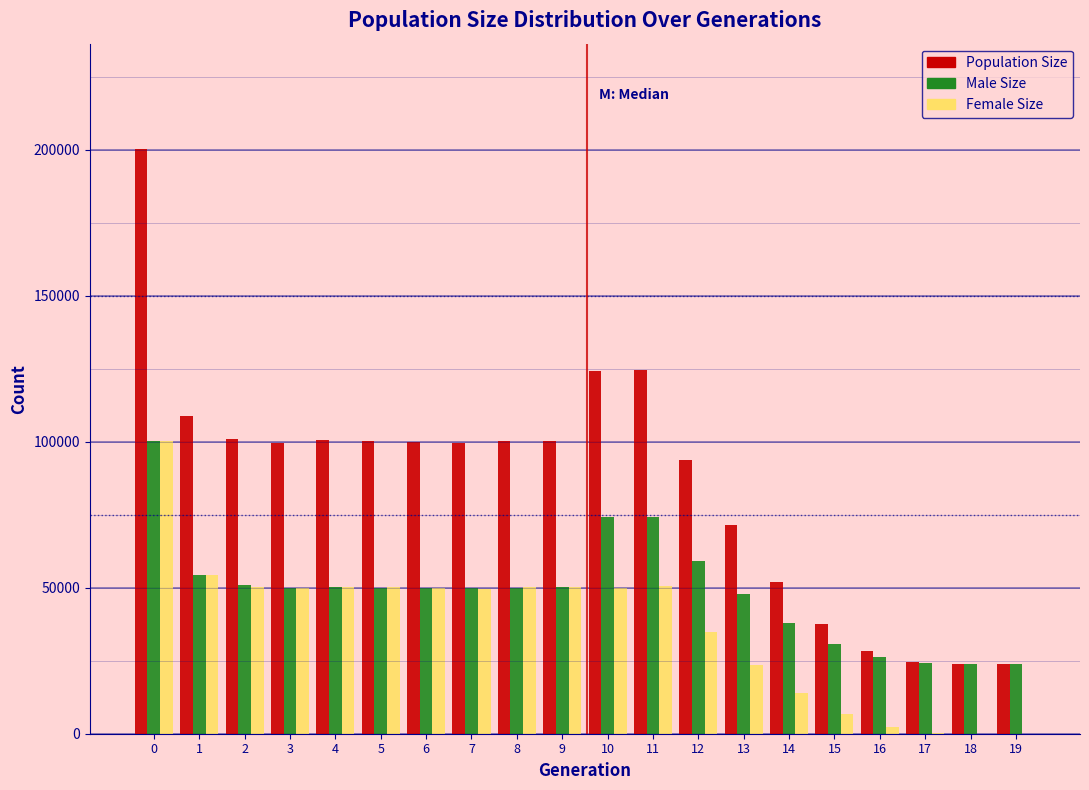

Which series has the largest total across all categories?

Population Size